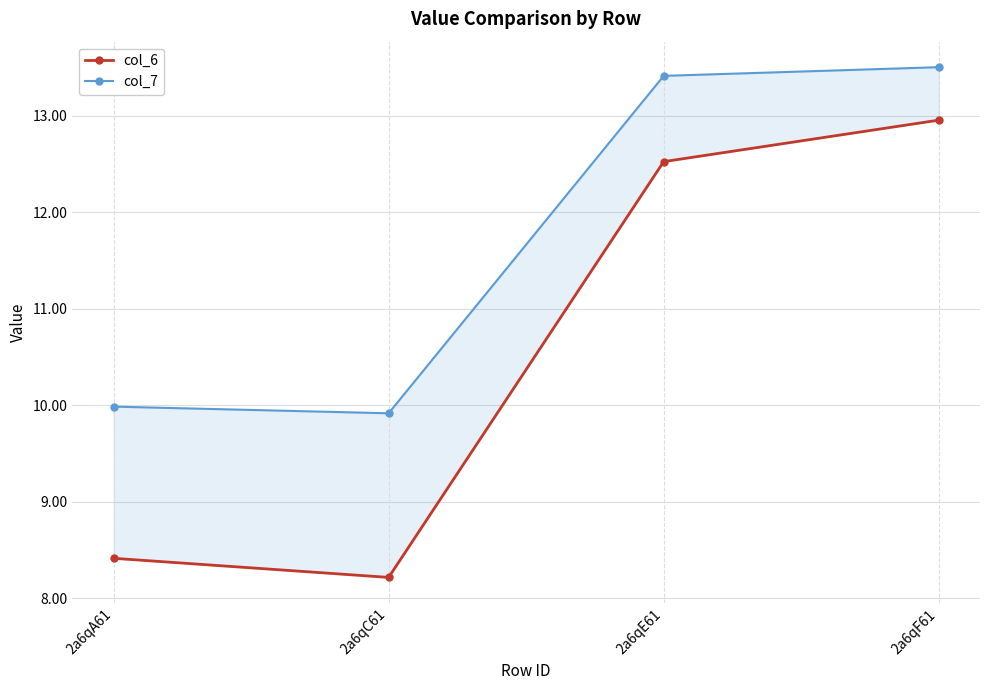

Is the value of col_7 at 2a6qC61 greater than the value of col_6 at 2a6qC61?

Yes